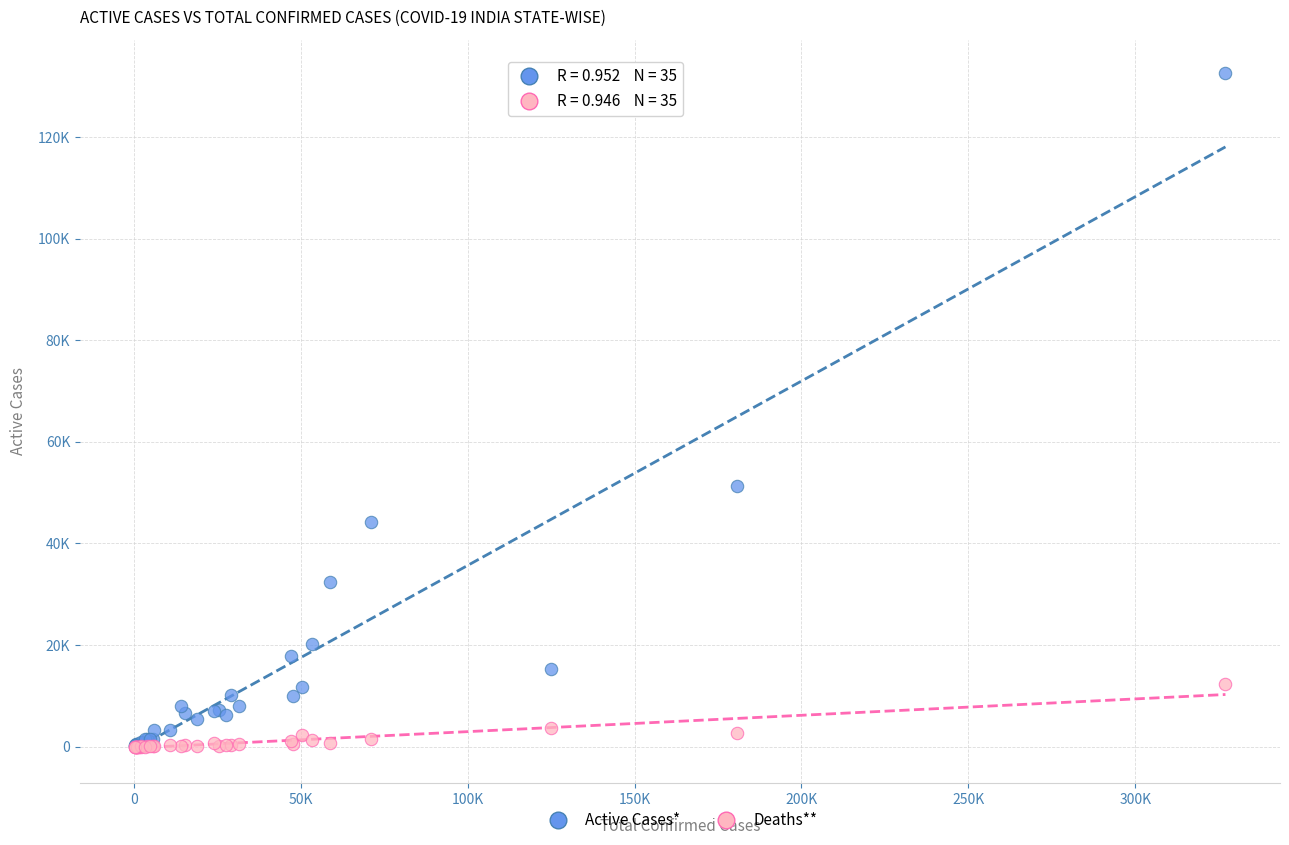

Which series contains the highest Y value?

Active Cases*